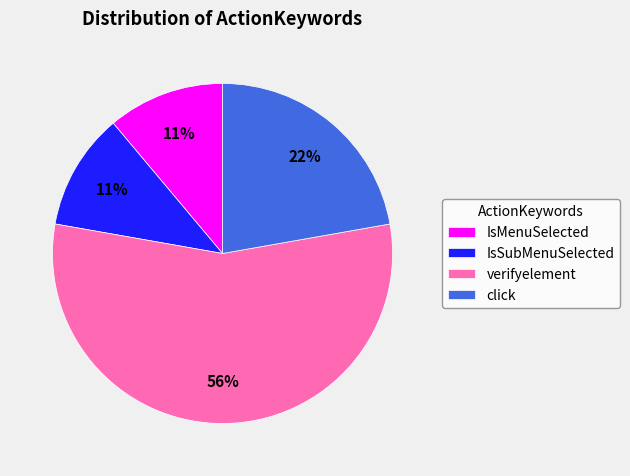

To the nearest percent, what is the combined percentage of click and IsMenuSelected?

33%